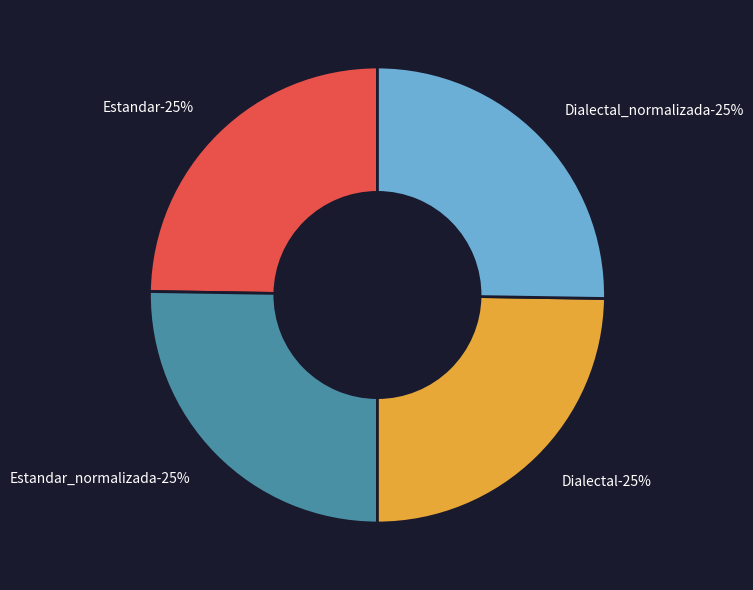

What is the change in value from Estandar_normalizada to Dialectal?

-0.4